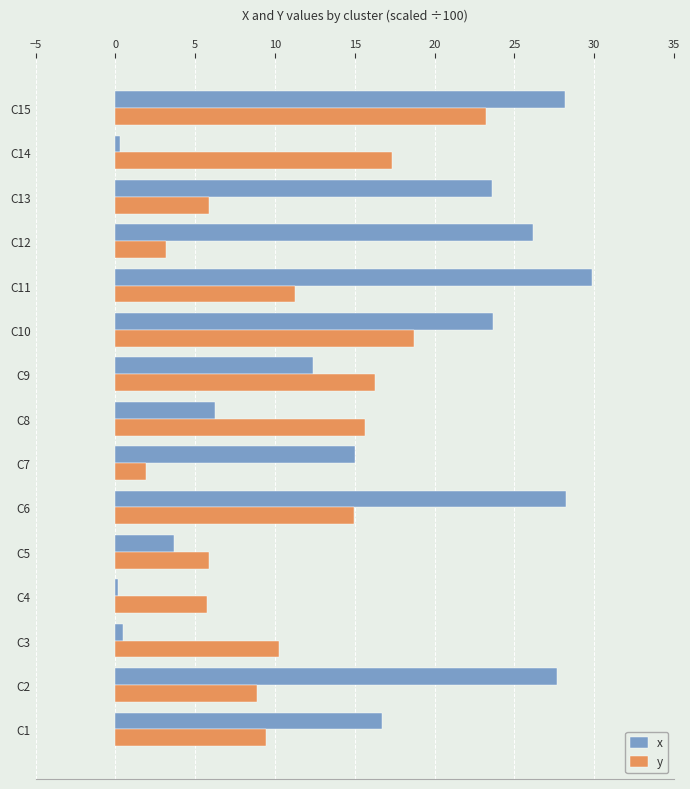

Rank the series by their average value, from highest to lowest.

x, y